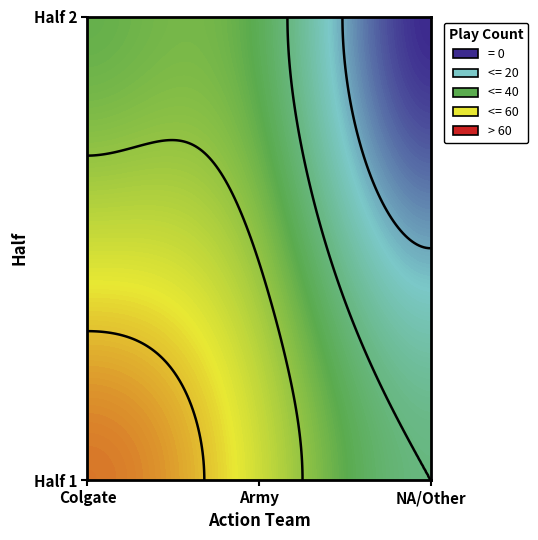

Between 1_NA and 2_Colgate, which is larger?

2_Colgate